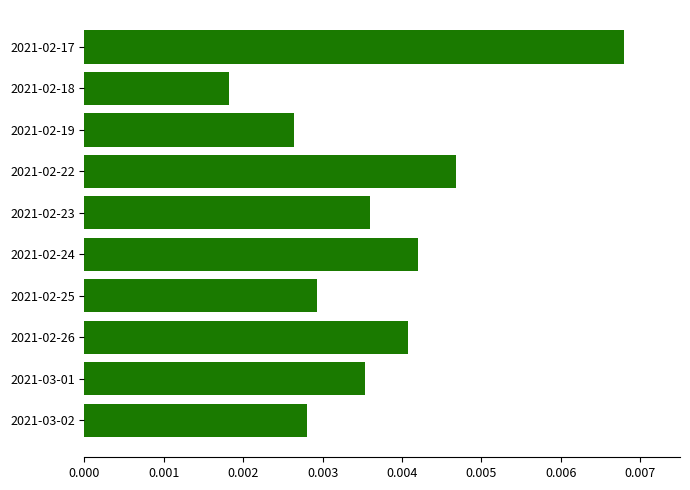

Are the bars grouped side by side (vs. stacked)?

No